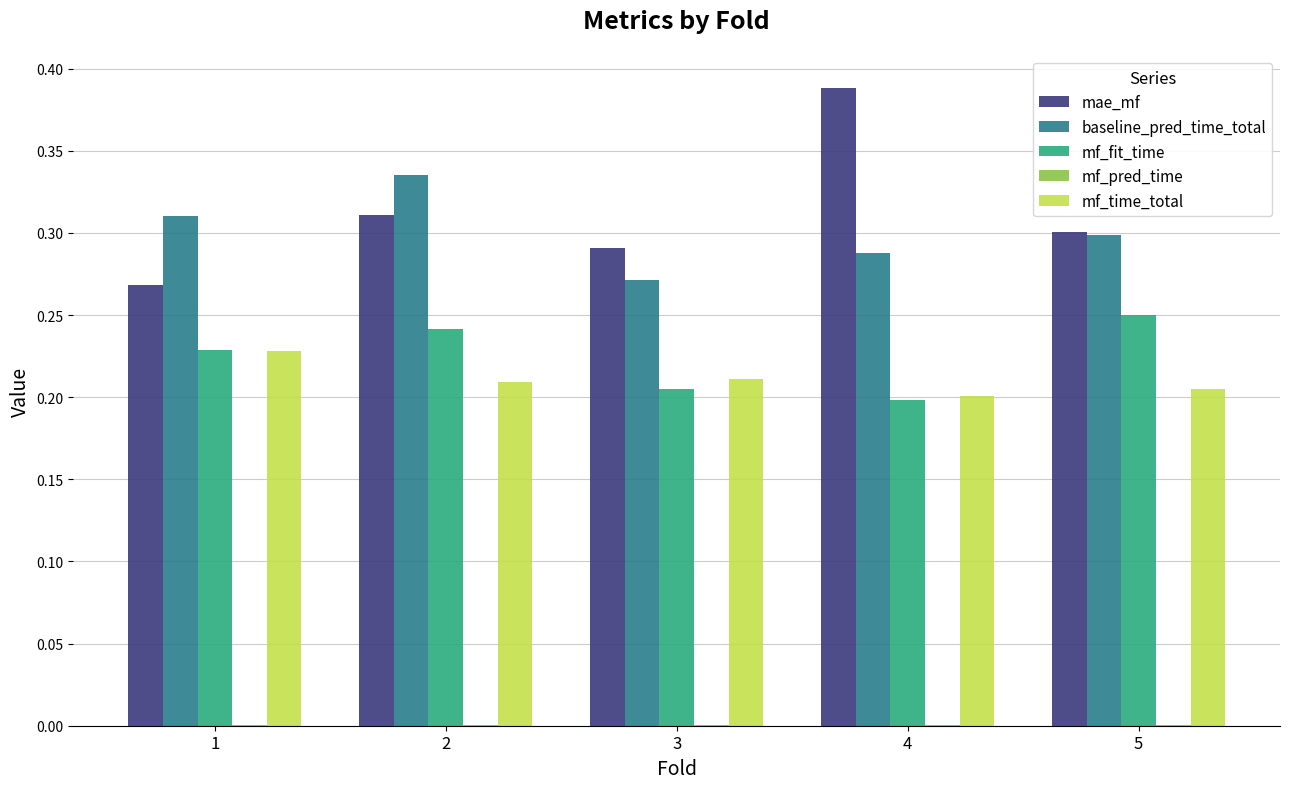

True or false: mf_fit_time has a value of 0.0 at 4.

False